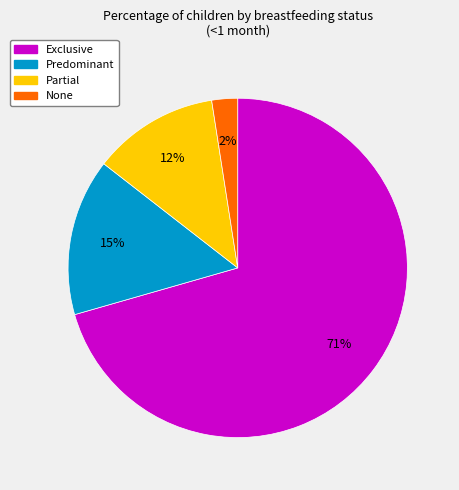

How many slices are in this pie chart?

4